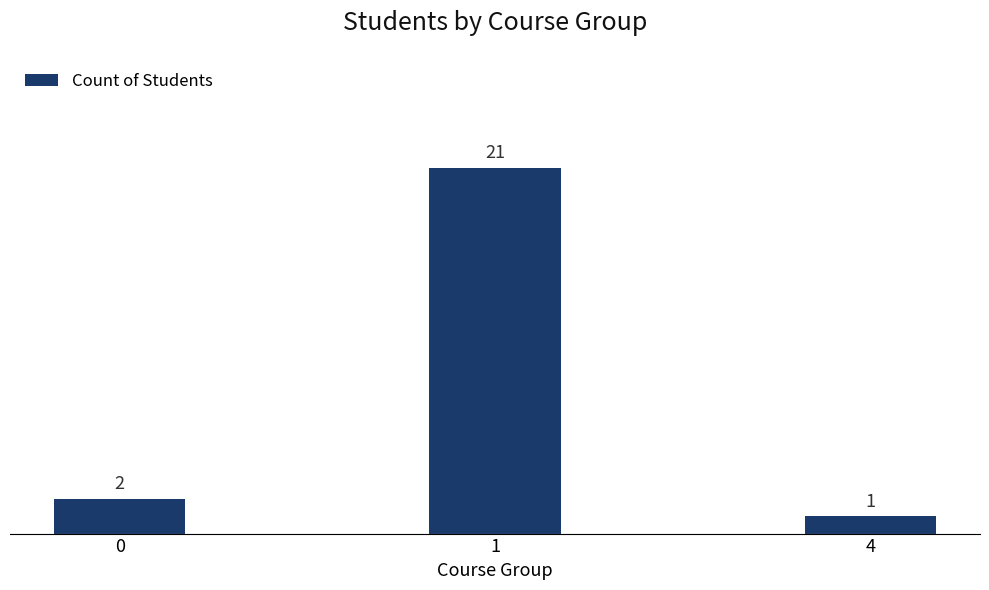

Is it true that the value at 1 is 21?

True